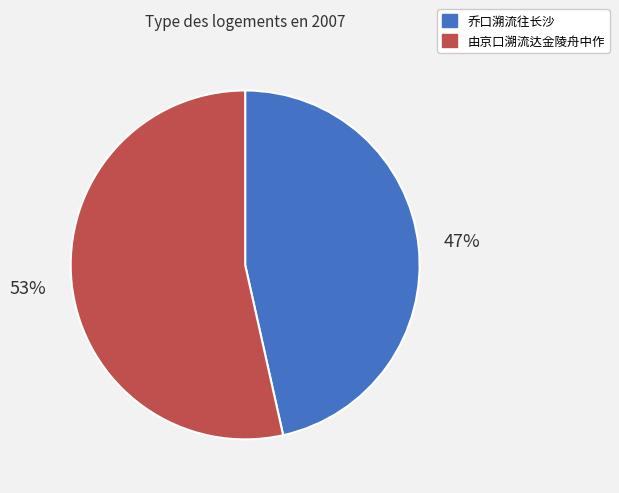

Is the sum of 乔口溯流往长沙 and 由京口溯流达金陵舟中作 greater than half?

Yes